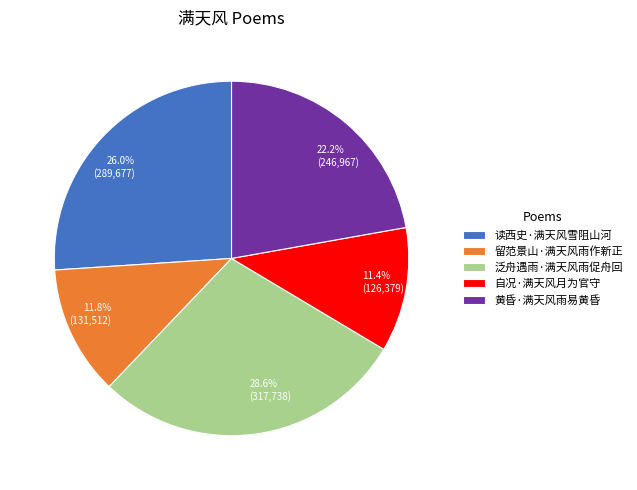

What is the largest slice in the pie chart?

泛舟遇雨·满天风雨促舟回